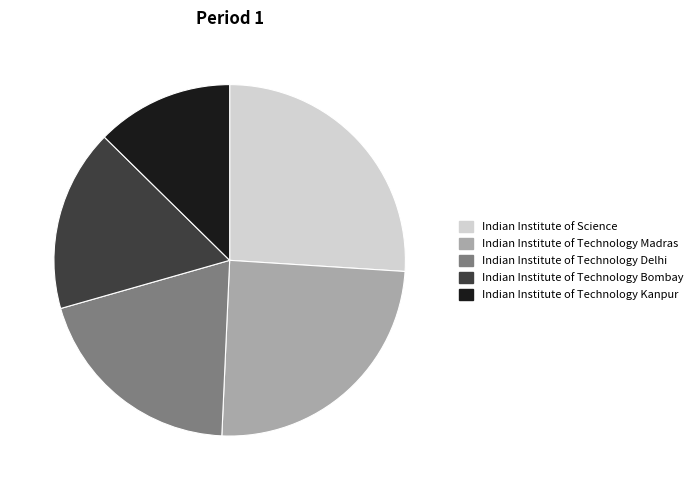

Which slice is the smallest?

Indian Institute of Technology Kanpur